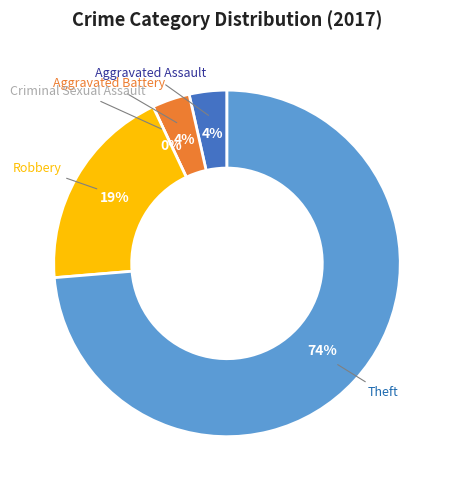

Do Aggravated Assault and Theft together represent more than half of the pie?

Yes